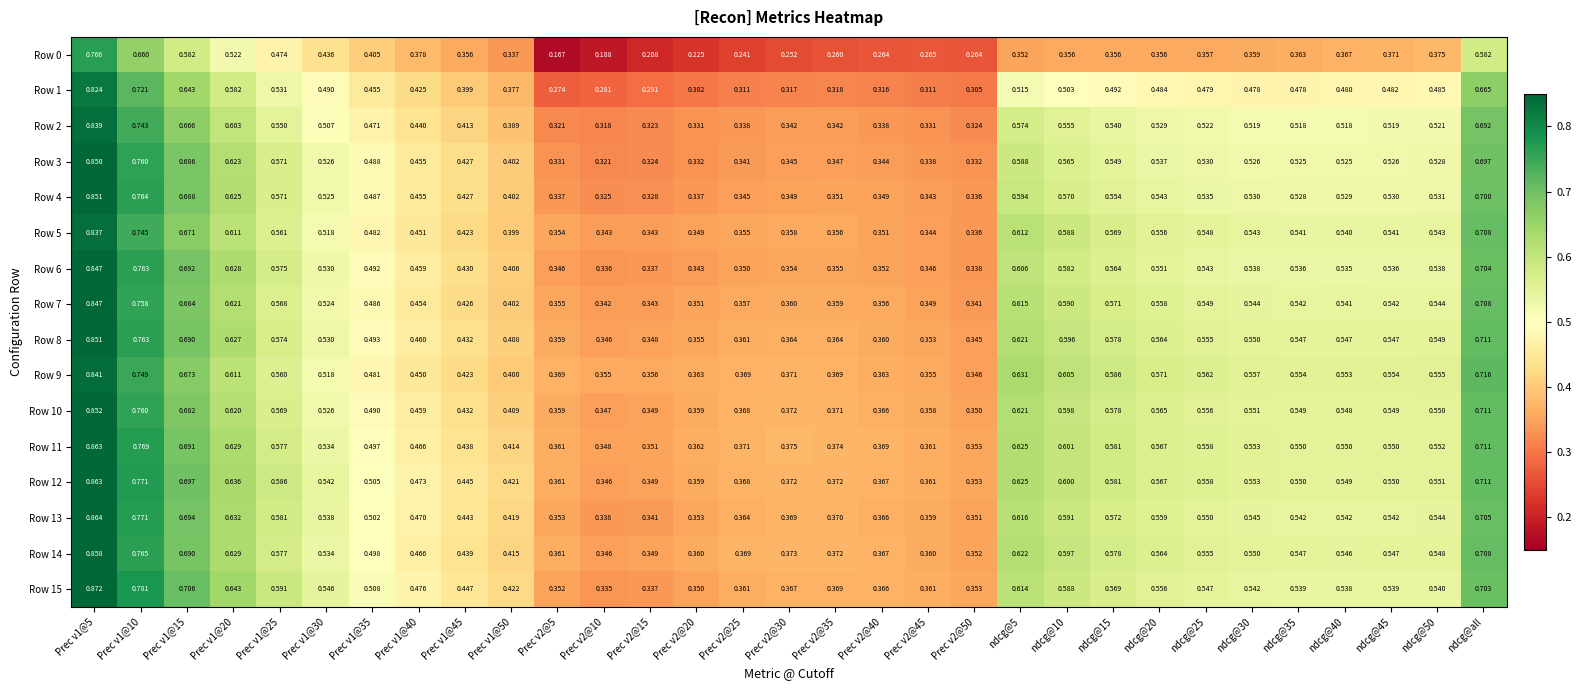

Is the value of Row 0 at Prec v1@25 greater than the value of Row 5 at Prec v1@25?

No